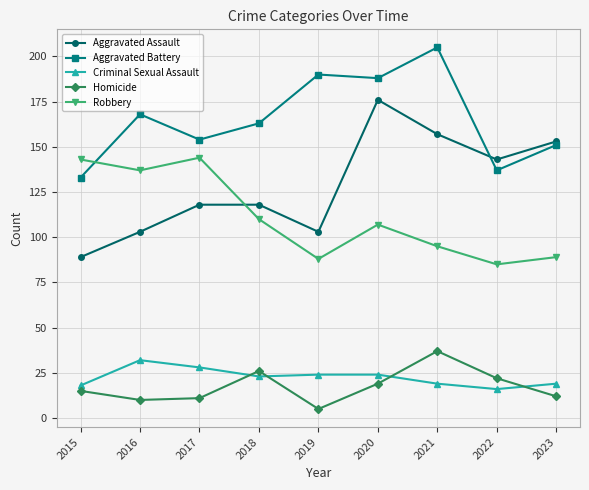

What is the spread (max minus min) of values at 2020?

169